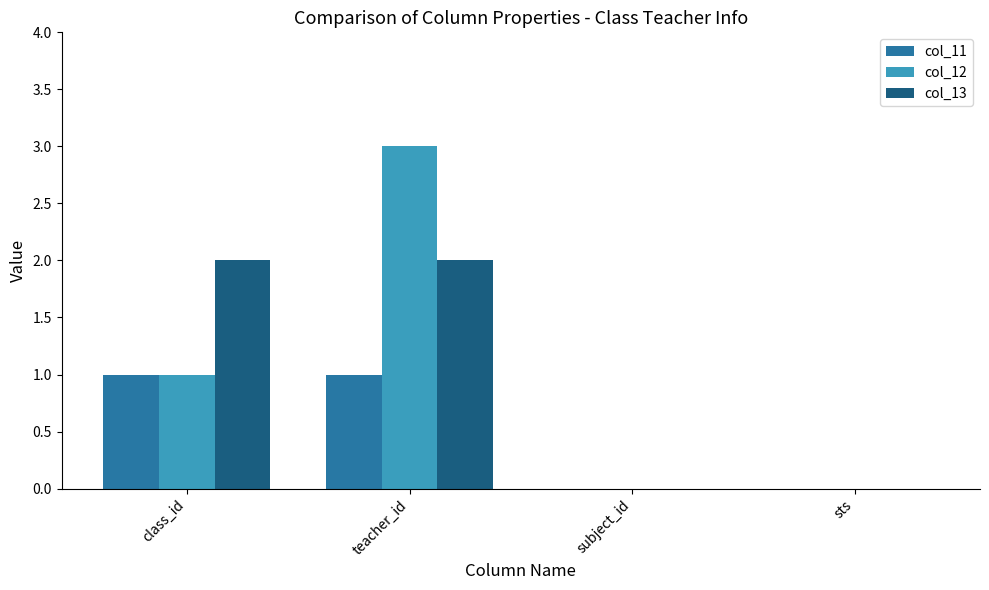

Between class_id and sts, which series saw the biggest shift?

col_13